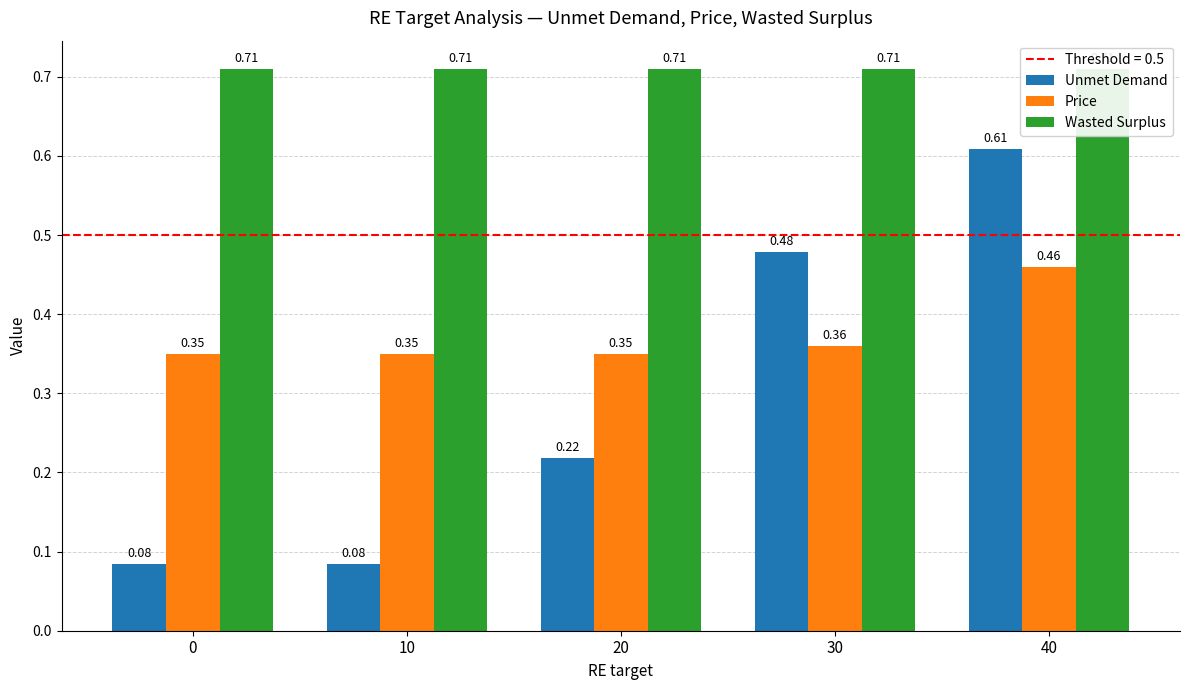

Reading left to right, extract all data points from this chart.

Unmet Demand: 0.1	0.1	0.2	0.5	0.6
Price: 0.3	0.3	0.3	0.4	0.5
Wasted Surplus: 0.7	0.7	0.7	0.7	0.7